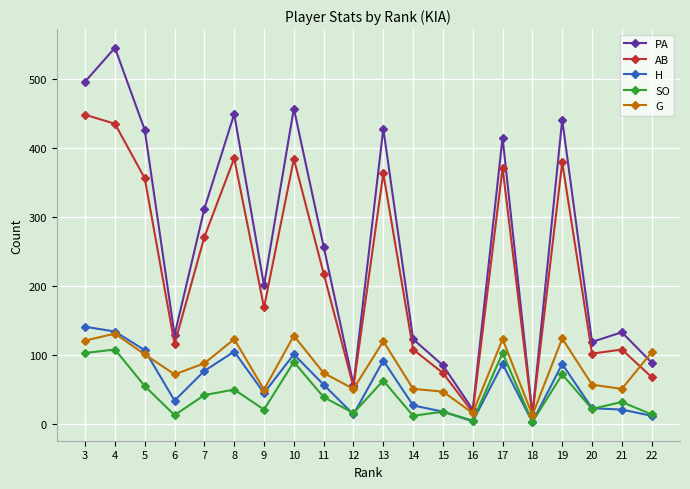

The value of AB at 4 is 435. True or false?

True